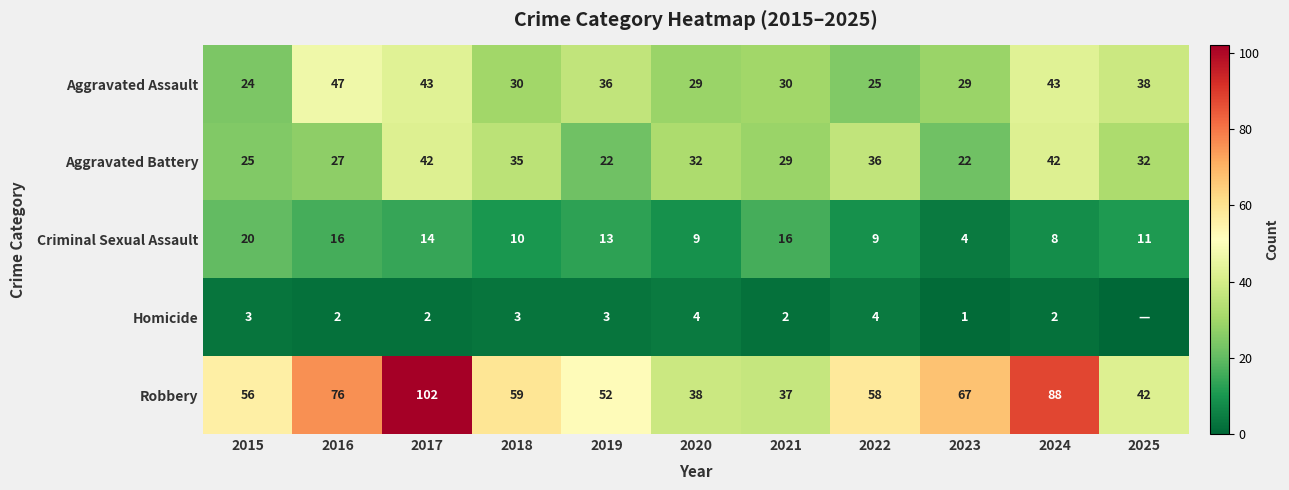

What is the spread (max minus min) of values at 2022?

54